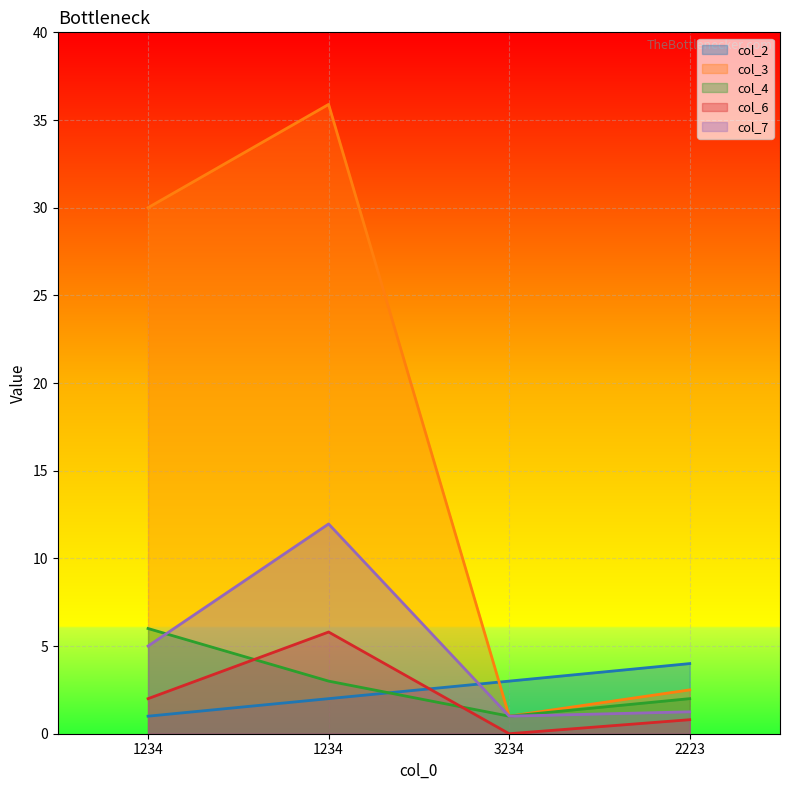

List the labels in order of col_6 value, largest first.

1234, 1234, 2223, 3234